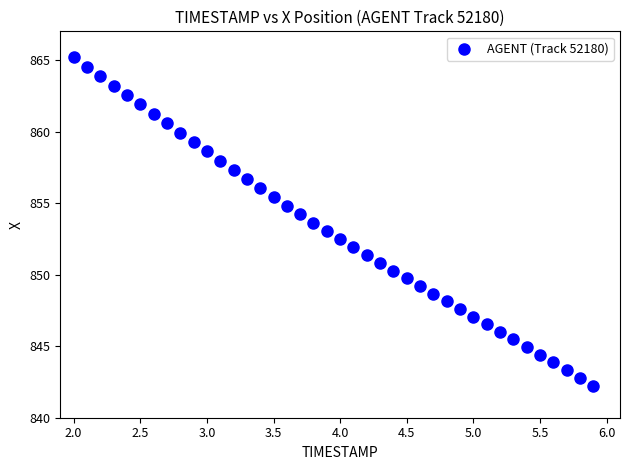

What is the range of Y values (max minus min)?

22.9